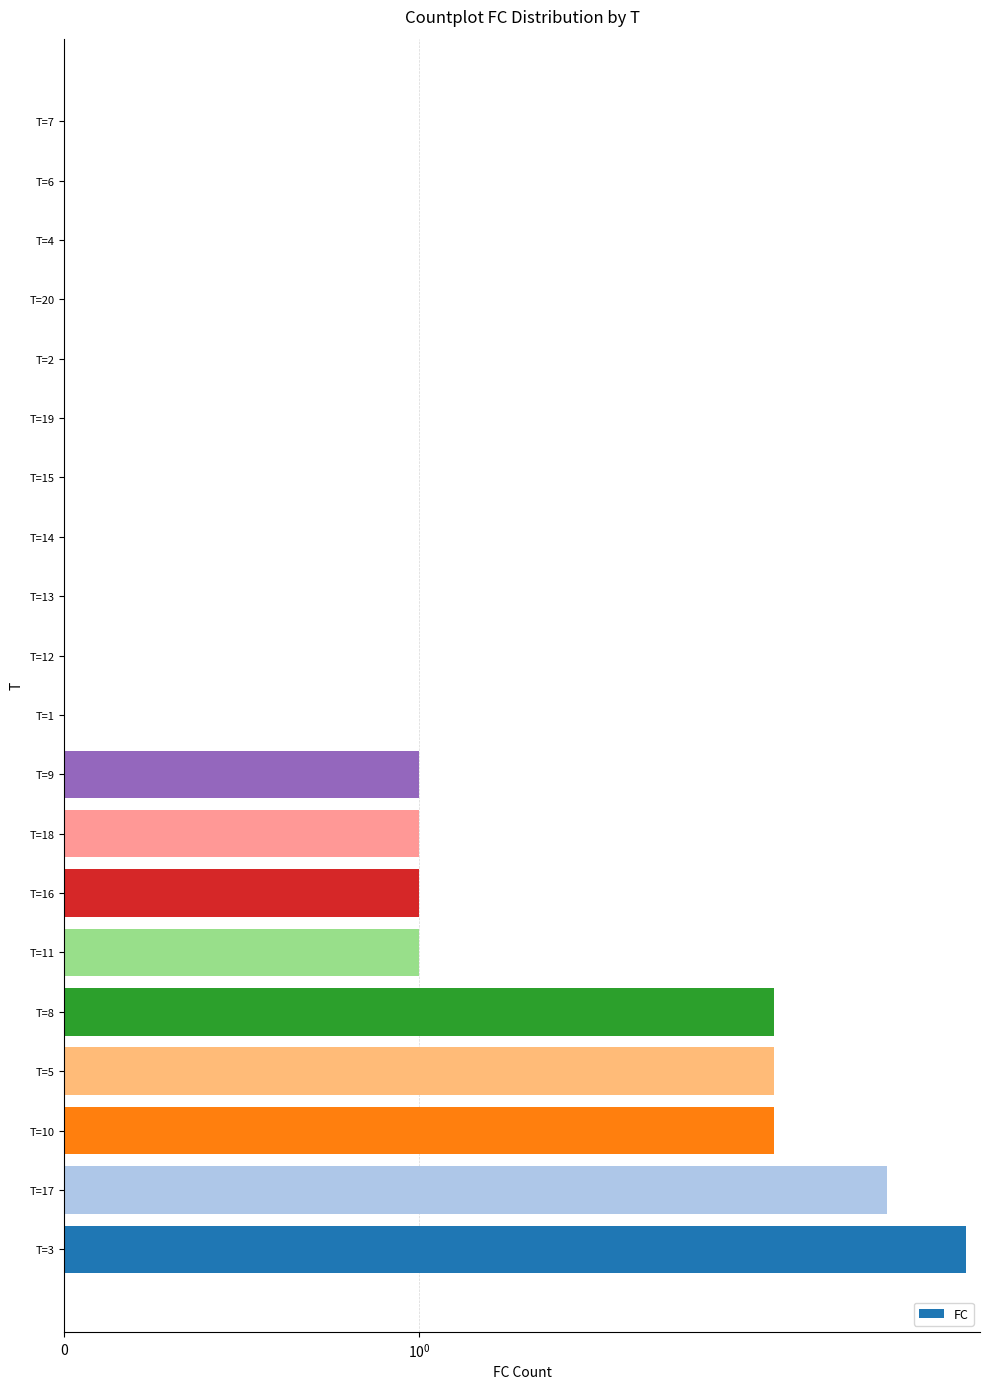

Where is the data nearest to the value 2?

T=10